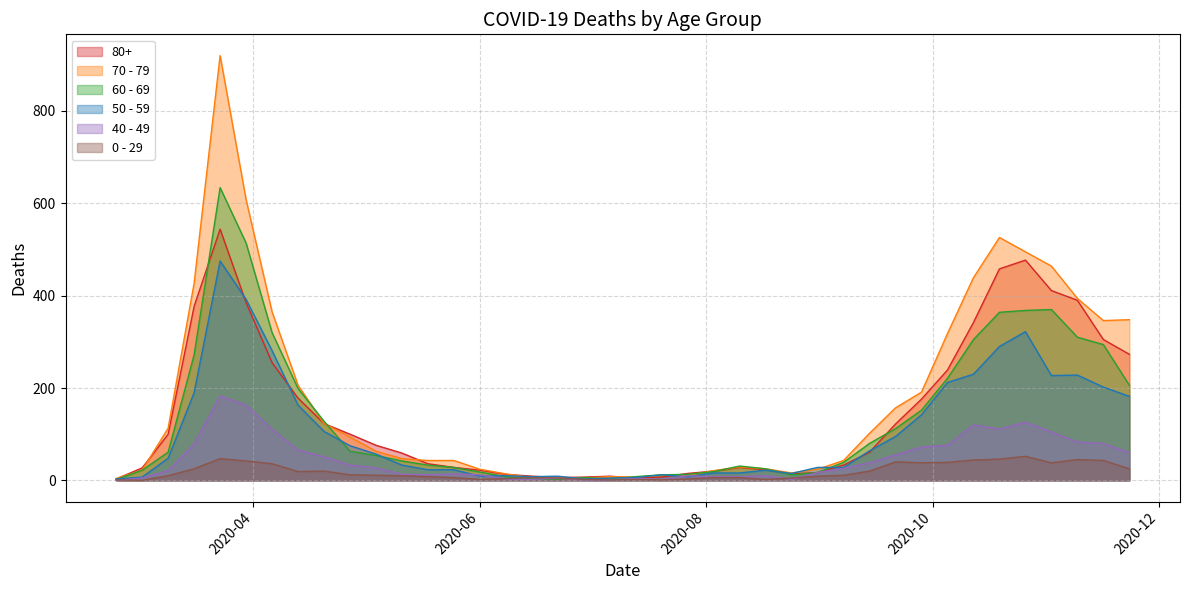

Which series has the widest spread of values?

70 - 79